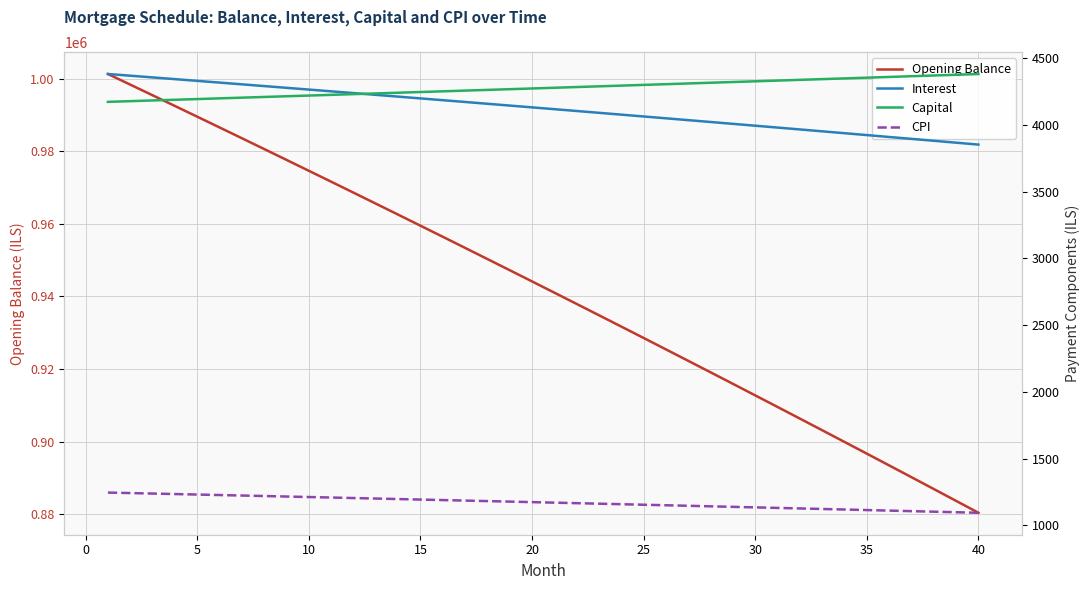

What is the minimum value for Opening Balance?

880412.1